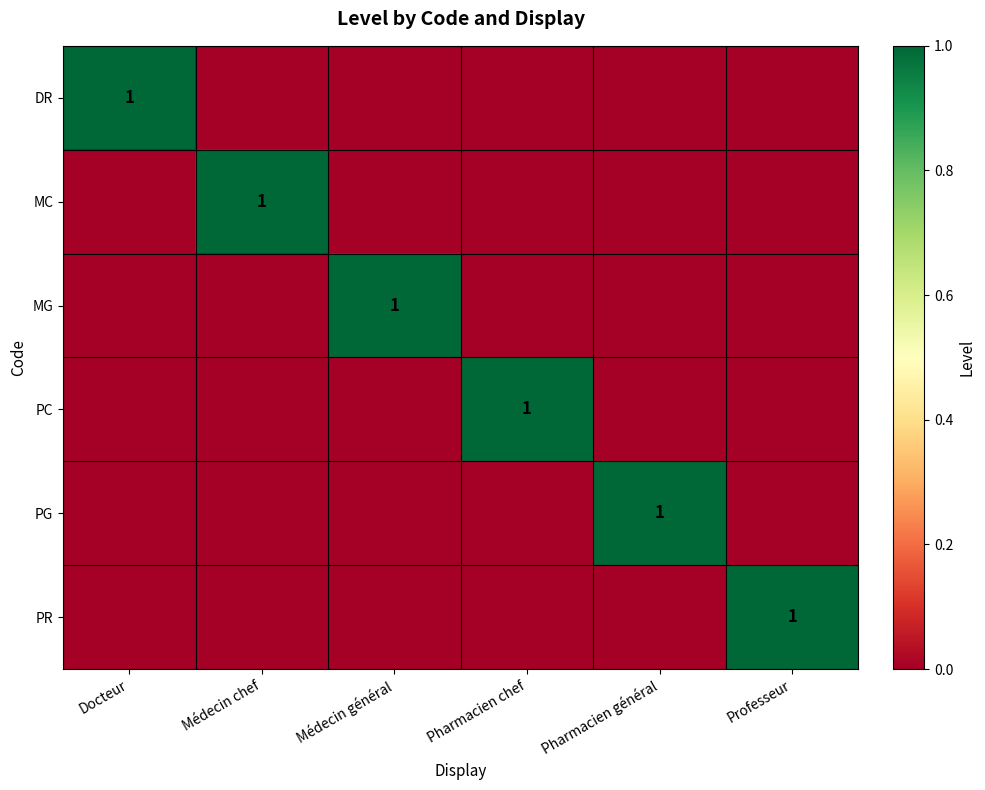

True or false: PG has a value of 1 at Pharmacien général.

True